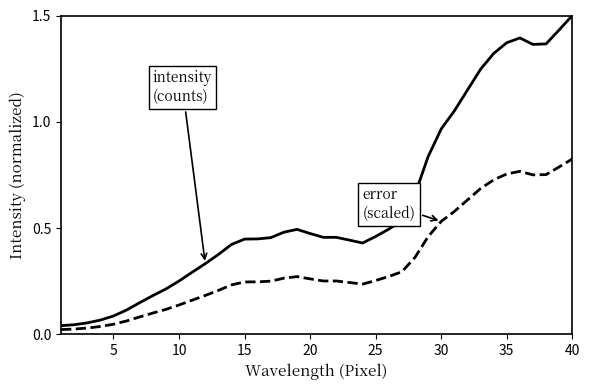

Is this an area chart (filled region under the line)?

No